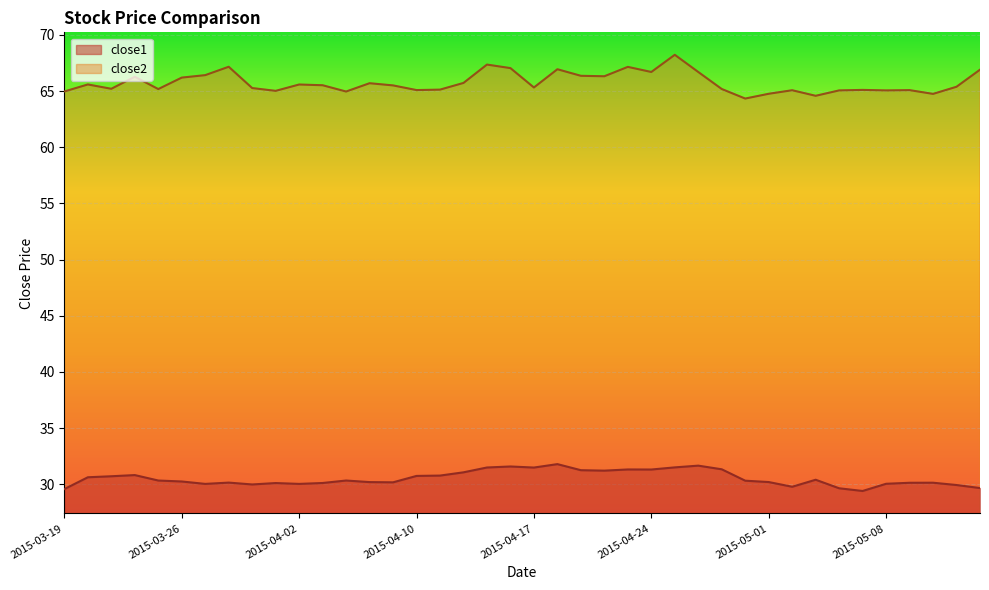

True or false: close2 and close1 cross at least once.

False